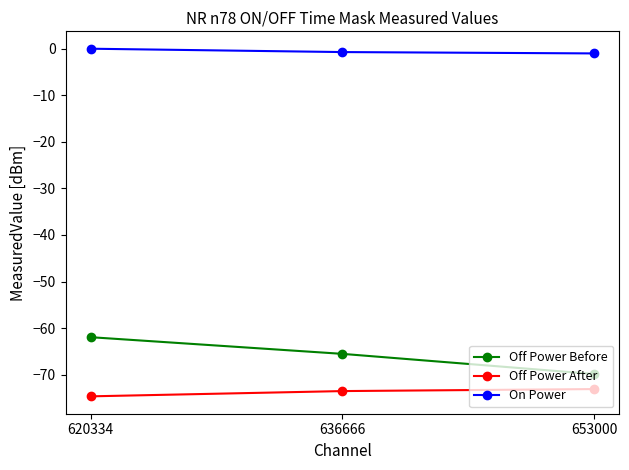

The value of Off Power After at 653000 is -30.4. True or false?

False